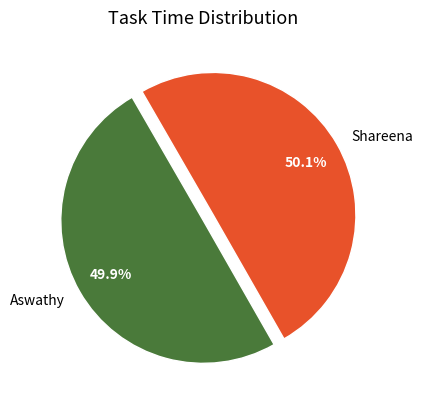

How many slices are in this pie chart?

2